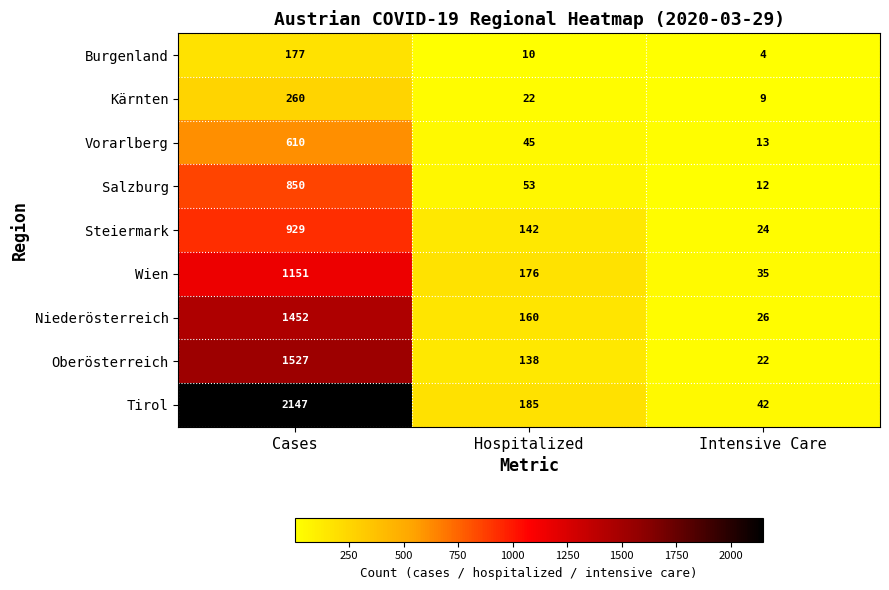

At how many categories does at least one series exceed 1257?

1